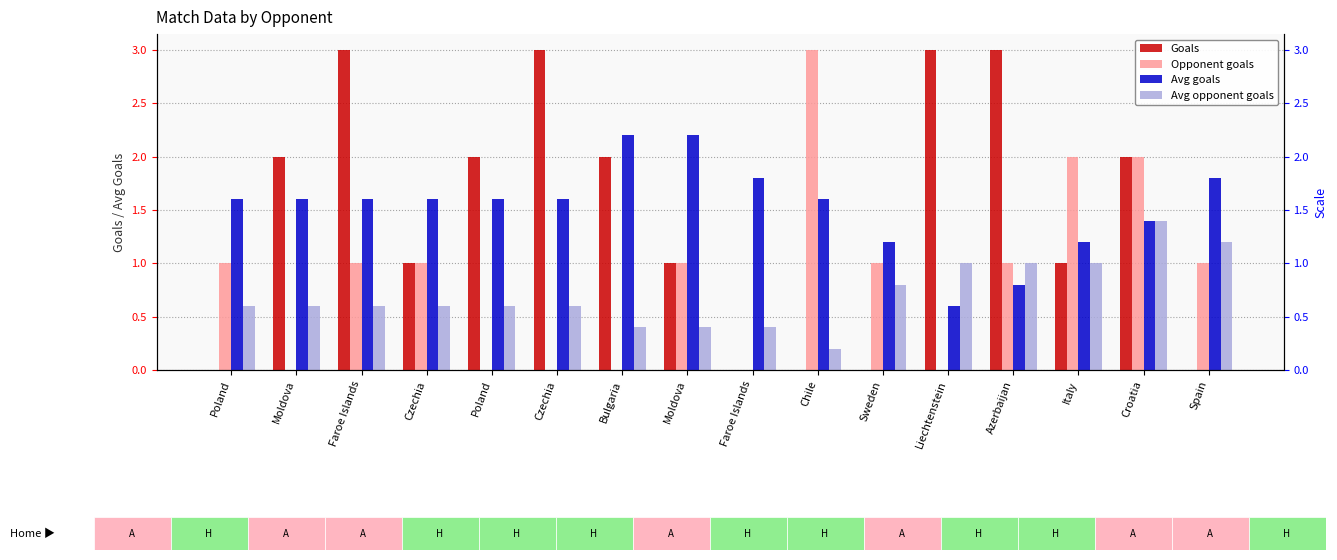

What is the difference between the highest and lowest values at Spain?

1.8